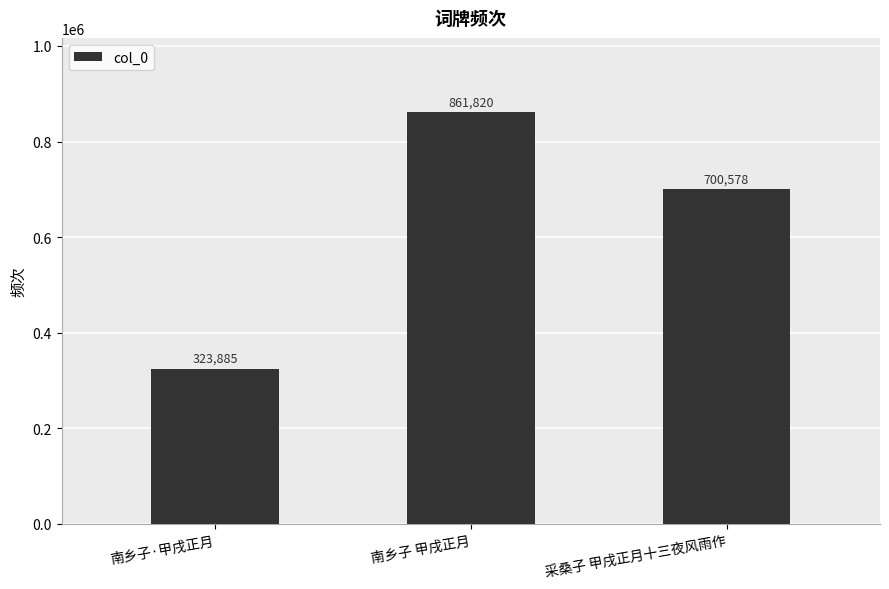

What is the label of the 1st bar from the left?

南乡子·甲戌正月